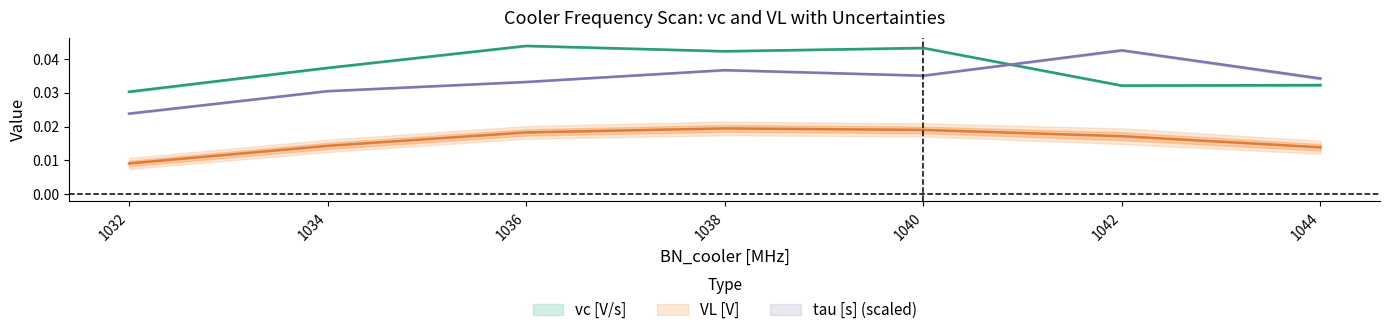

Count the vc [V/s] values in the range 0 to 1.

7